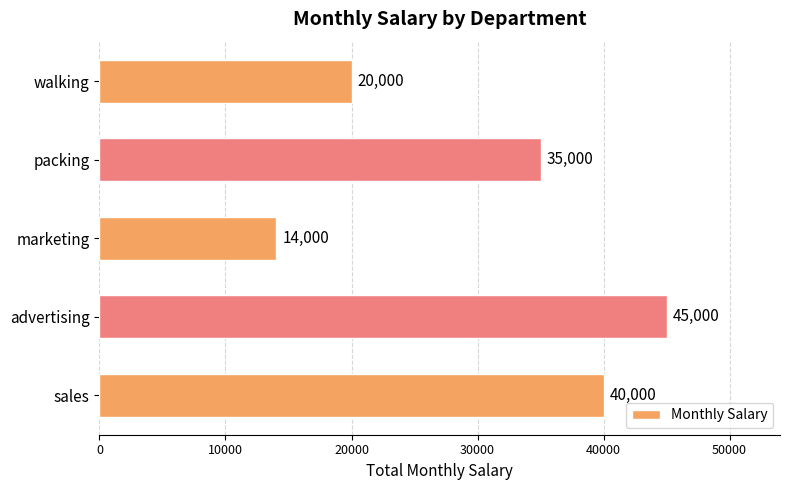

At which label is the value closest to 29500?

packing